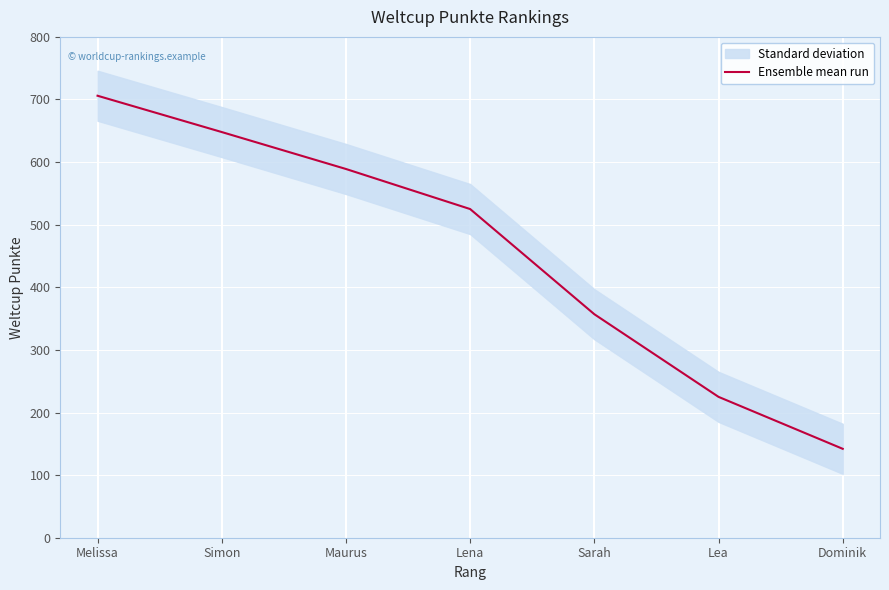

What is the maximum value shown in the chart?

706